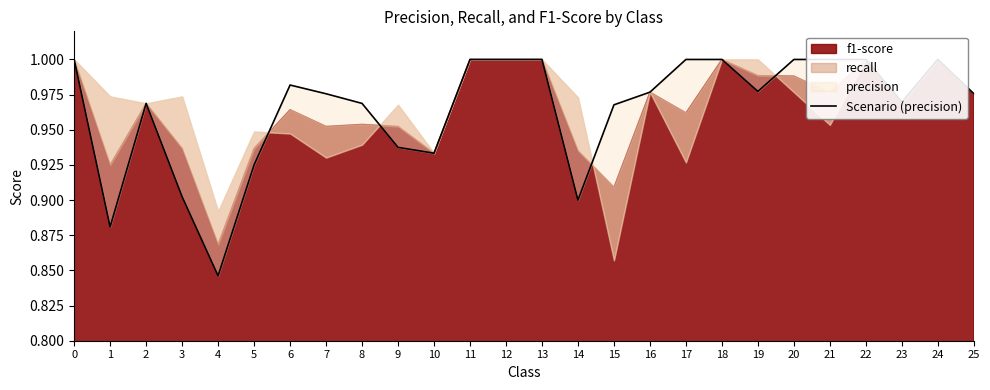

Count the values in the range 0 to 1.

26